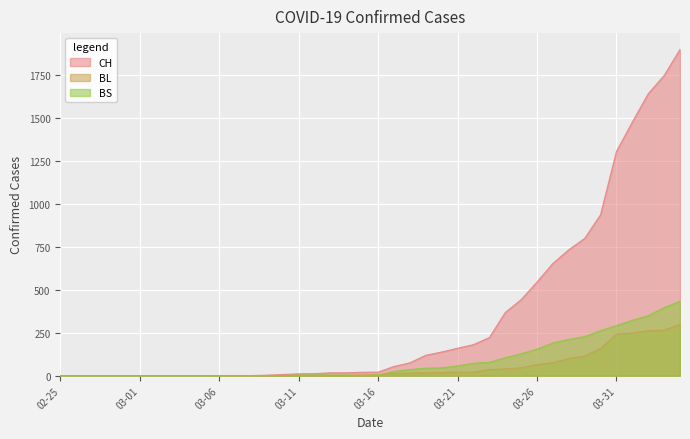

True or false: CH and BL cross at least once.

False